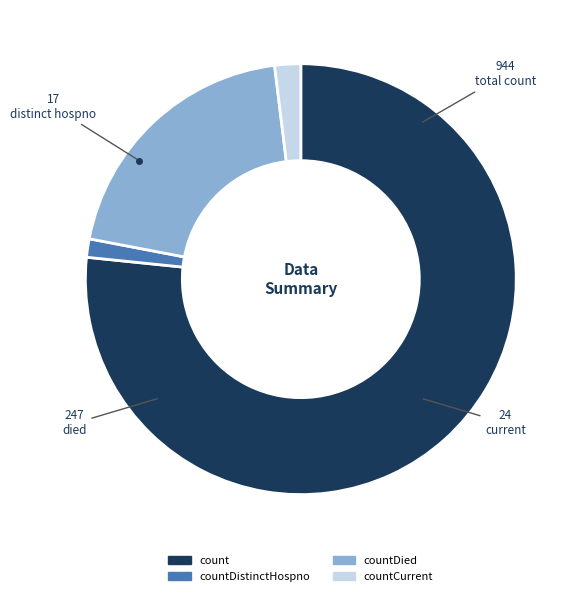

The countCurrent slice represents 17% of the pie. True or false?

False